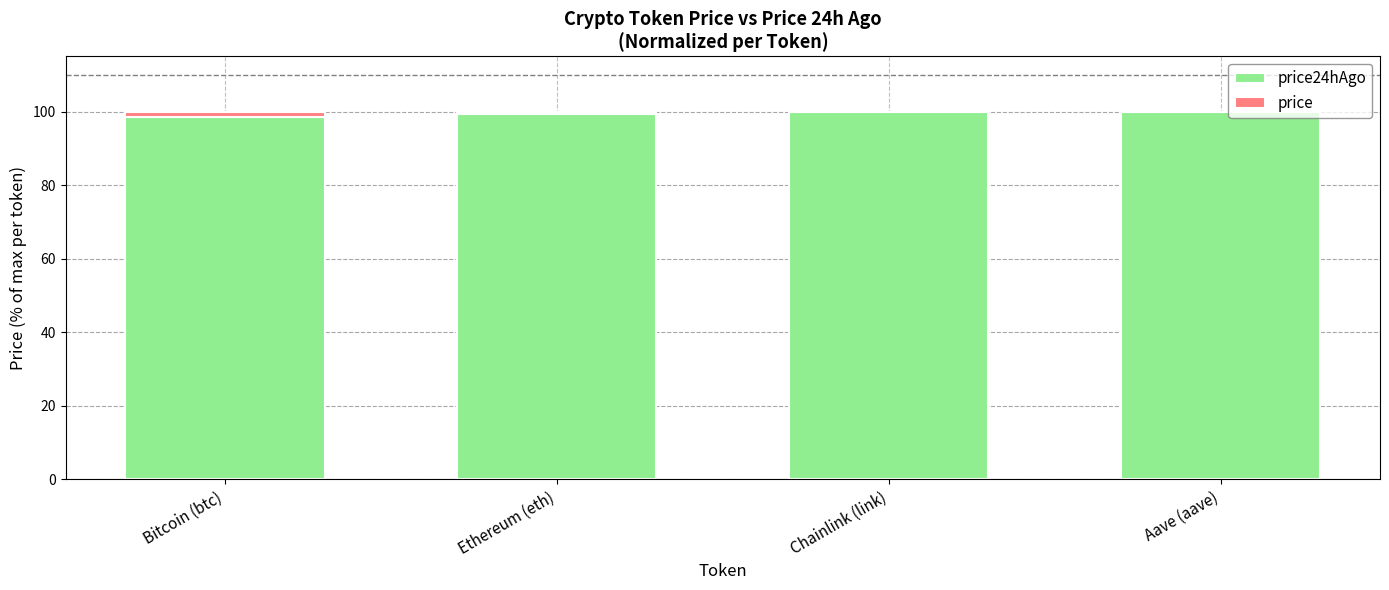

Which series has the widest spread of values?

price24hAgo